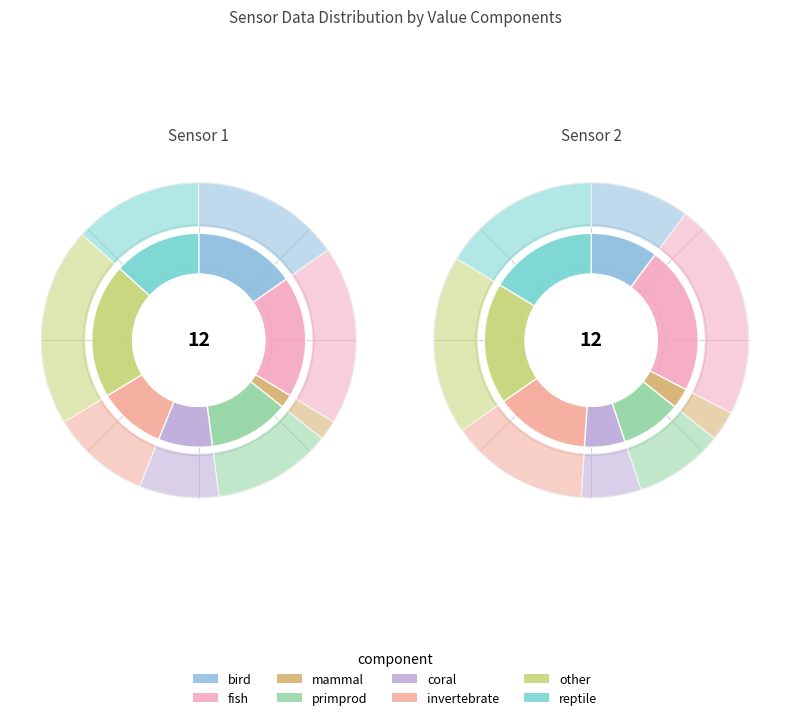

Count the number of slices in the pie.

40